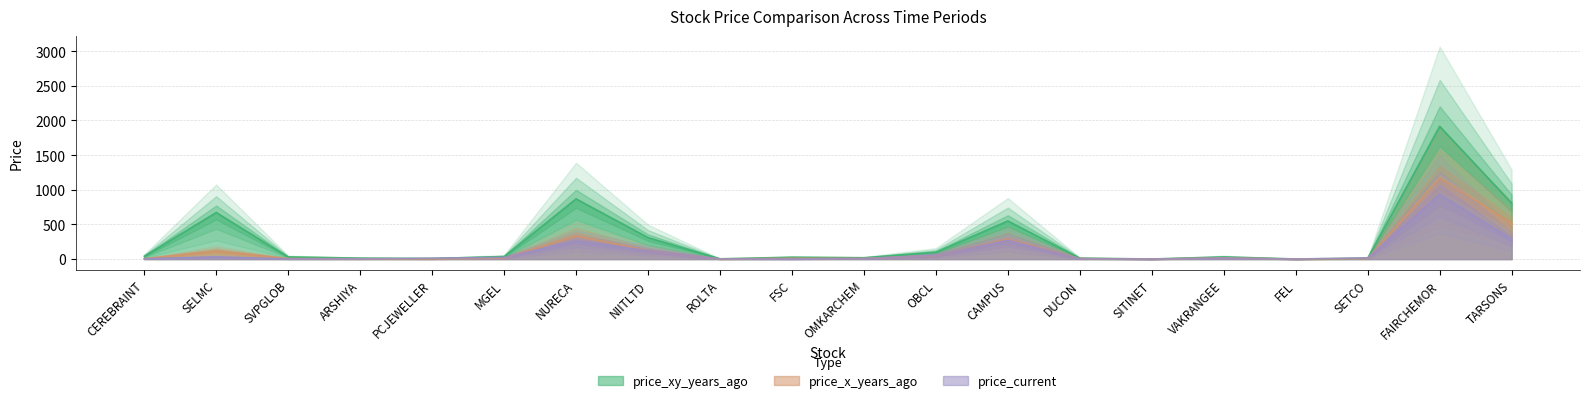

Reading left to right, what are all the values shown in this chart?

price_xy_years_ago: CEREBRAINT=41.3	SELMC=672.4	SVPGLOB=30.7	ARSHIYA=13.8	PCJEWELLER=8.2	MGEL=36.2	NURECA=869.0	NIITLTD=310.3	ROLTA=4.3	FSC=25.9	OMKARCHEM=19.1	OBCL=99.3	CAMPUS=550.3	DUCON=13.5	SITINET=1.4	VAKRANGEE=30.7	FEL=1.8	SETCO=11.6	FAIRCHEMOR=1916.4	TARSONS=806.6
price_x_years_ago: CEREBRAINT=5.6	SELMC=118.6	SVPGLOB=8.5	ARSHIYA=4.4	PCJEWELLER=2.6	MGEL=13.2	NURECA=336.1	NIITLTD=121.6	ROLTA=1.8	FSC=11.7	OMKARCHEM=9.5	OBCL=50.1	CAMPUS=287.9	DUCON=7.2	SITINET=0.8	VAKRANGEE=17.4	FEL=1.0	SETCO=6.8	FAIRCHEMOR=1173.6	TARSONS=523.8
price_current: CEREBRAINT=5.4	SELMC=30.9	SVPGLOB=3.4	ARSHIYA=3.5	PCJEWELLER=12.4	MGEL=24.3	NURECA=260.1	NIITLTD=122.1	ROLTA=3.1	FSC=1.9	OMKARCHEM=7.8	OBCL=55.0	CAMPUS=271.4	DUCON=6.0	SITINET=0.6	VAKRANGEE=15.0	FEL=0.6	SETCO=16.8	FAIRCHEMOR=935.4	TARSONS=286.8